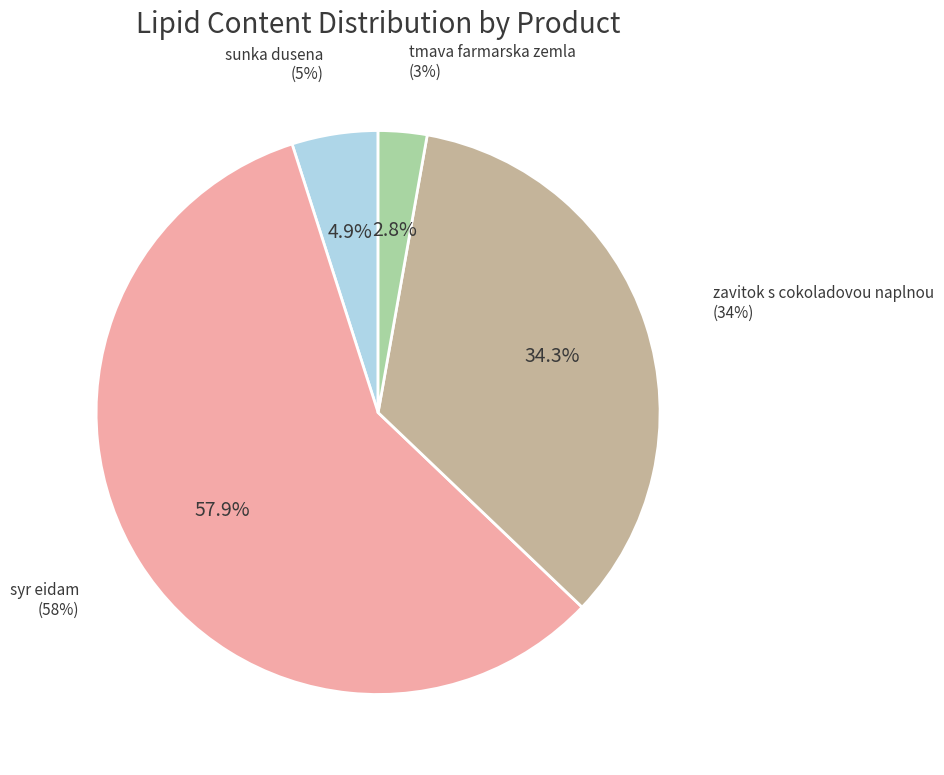

How many slices are in this pie chart?

4